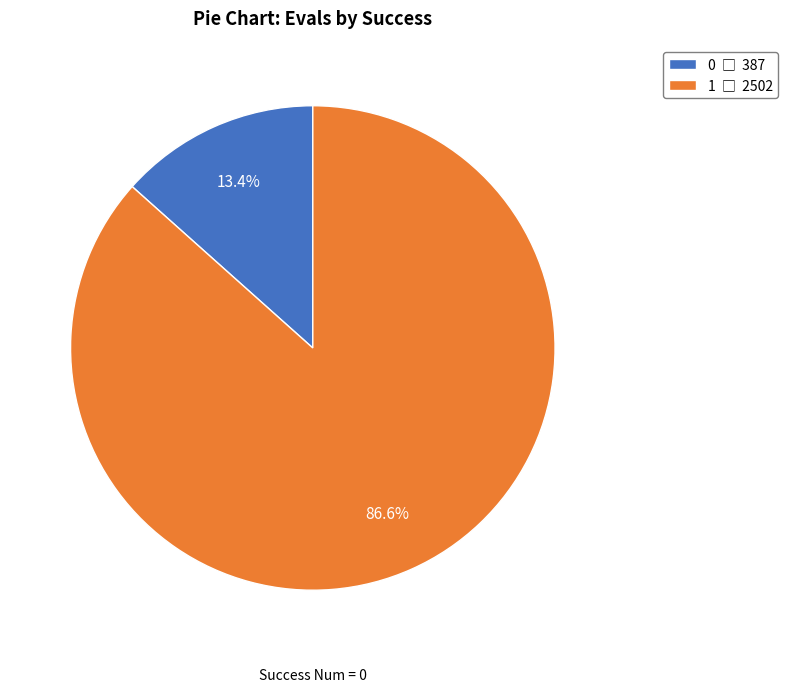

Is there any slice that represents more than half of the pie?

Yes